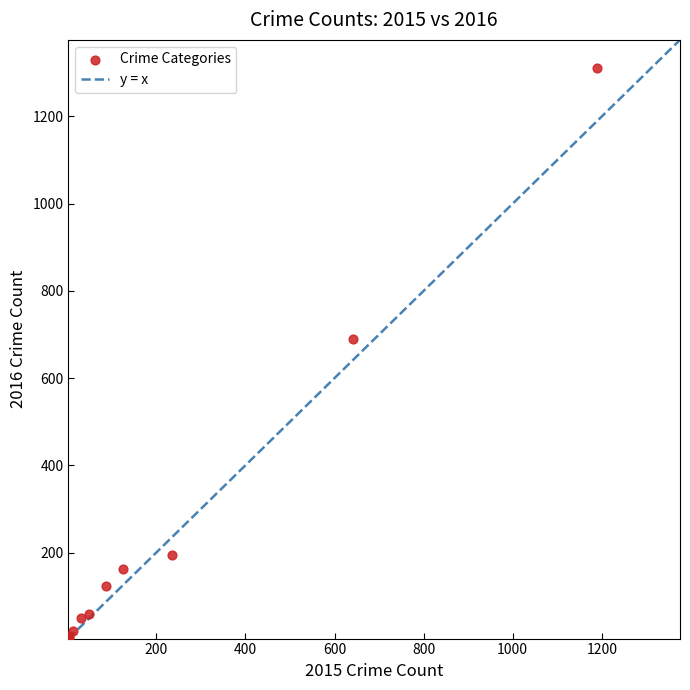

What Y value in the scatter plot is closest to 656?

689